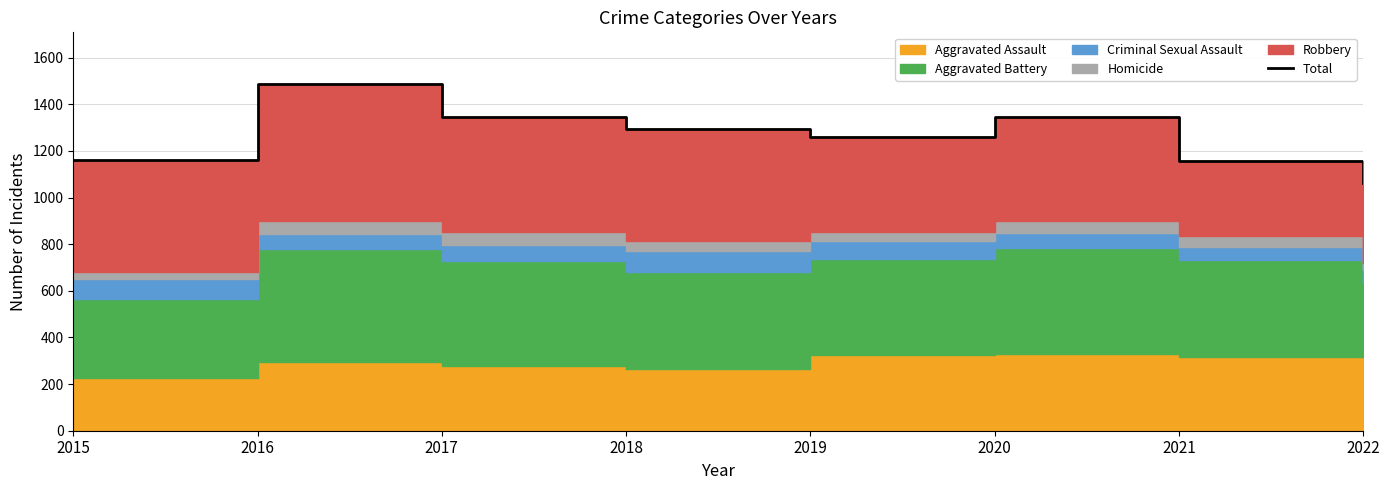

What is the ratio of the value at 2019 to the value at 2022?

1.2